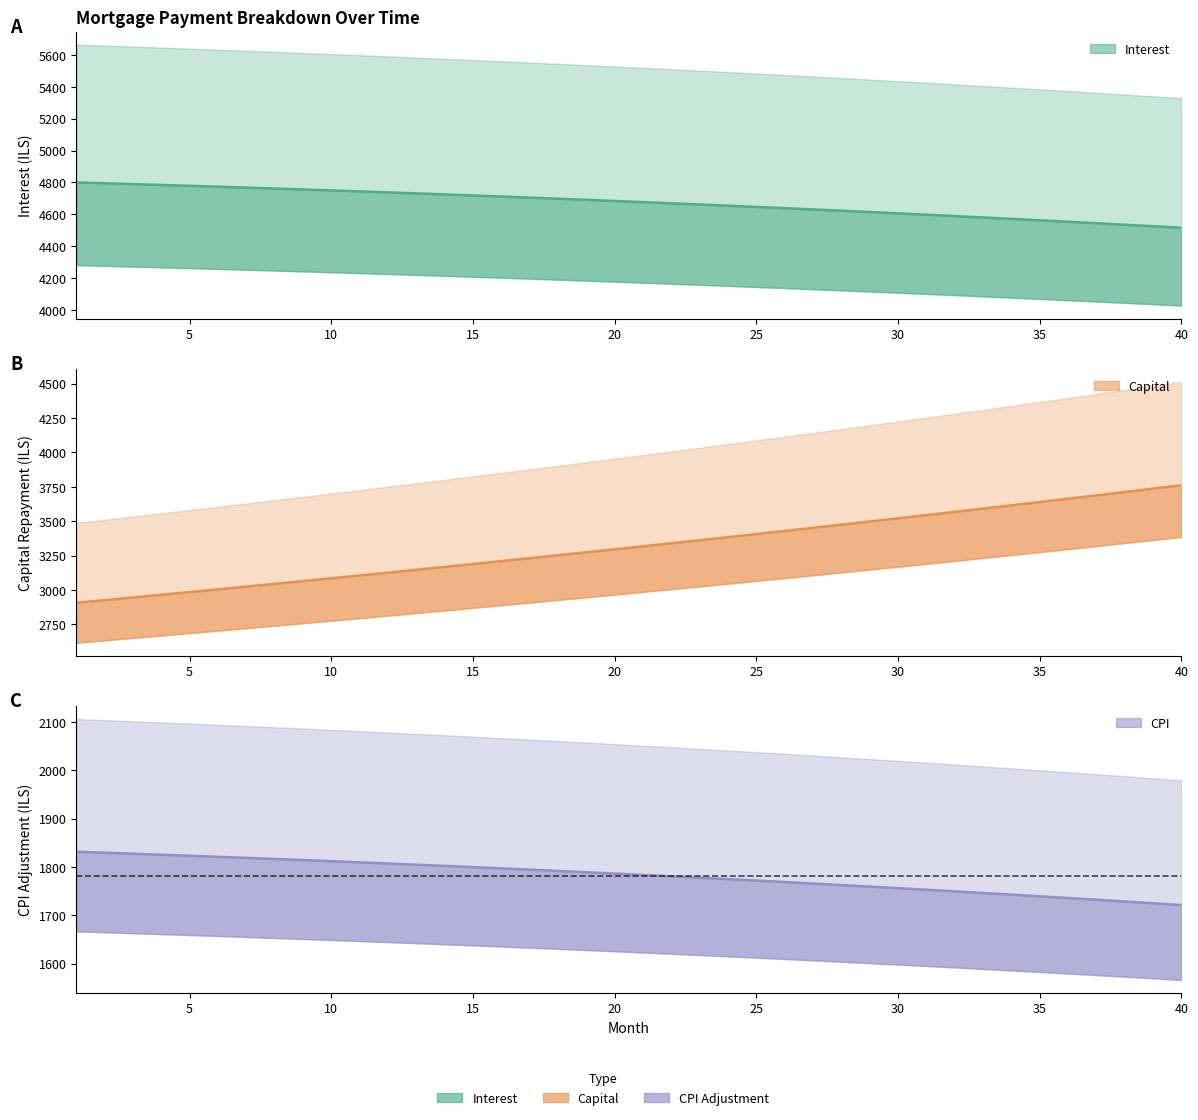

True or false: interest (line) has a value of 6303.7 at 25.

False